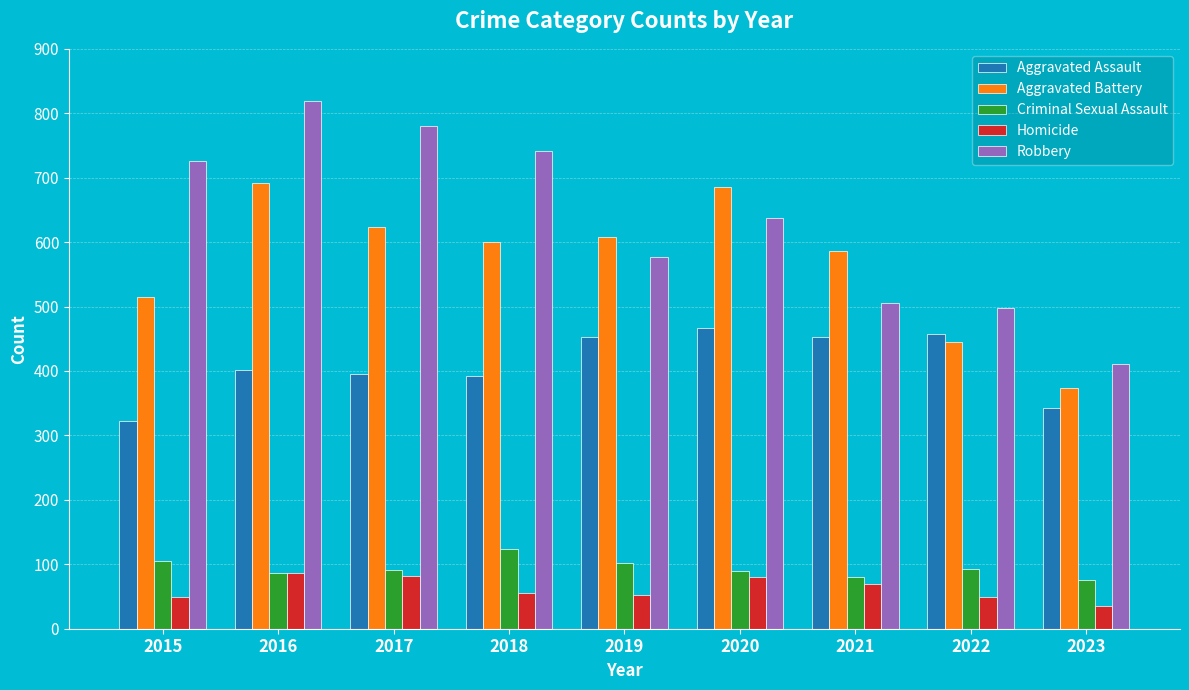

What is the difference between the maximum and minimum values in the Aggravated Battery series?

317